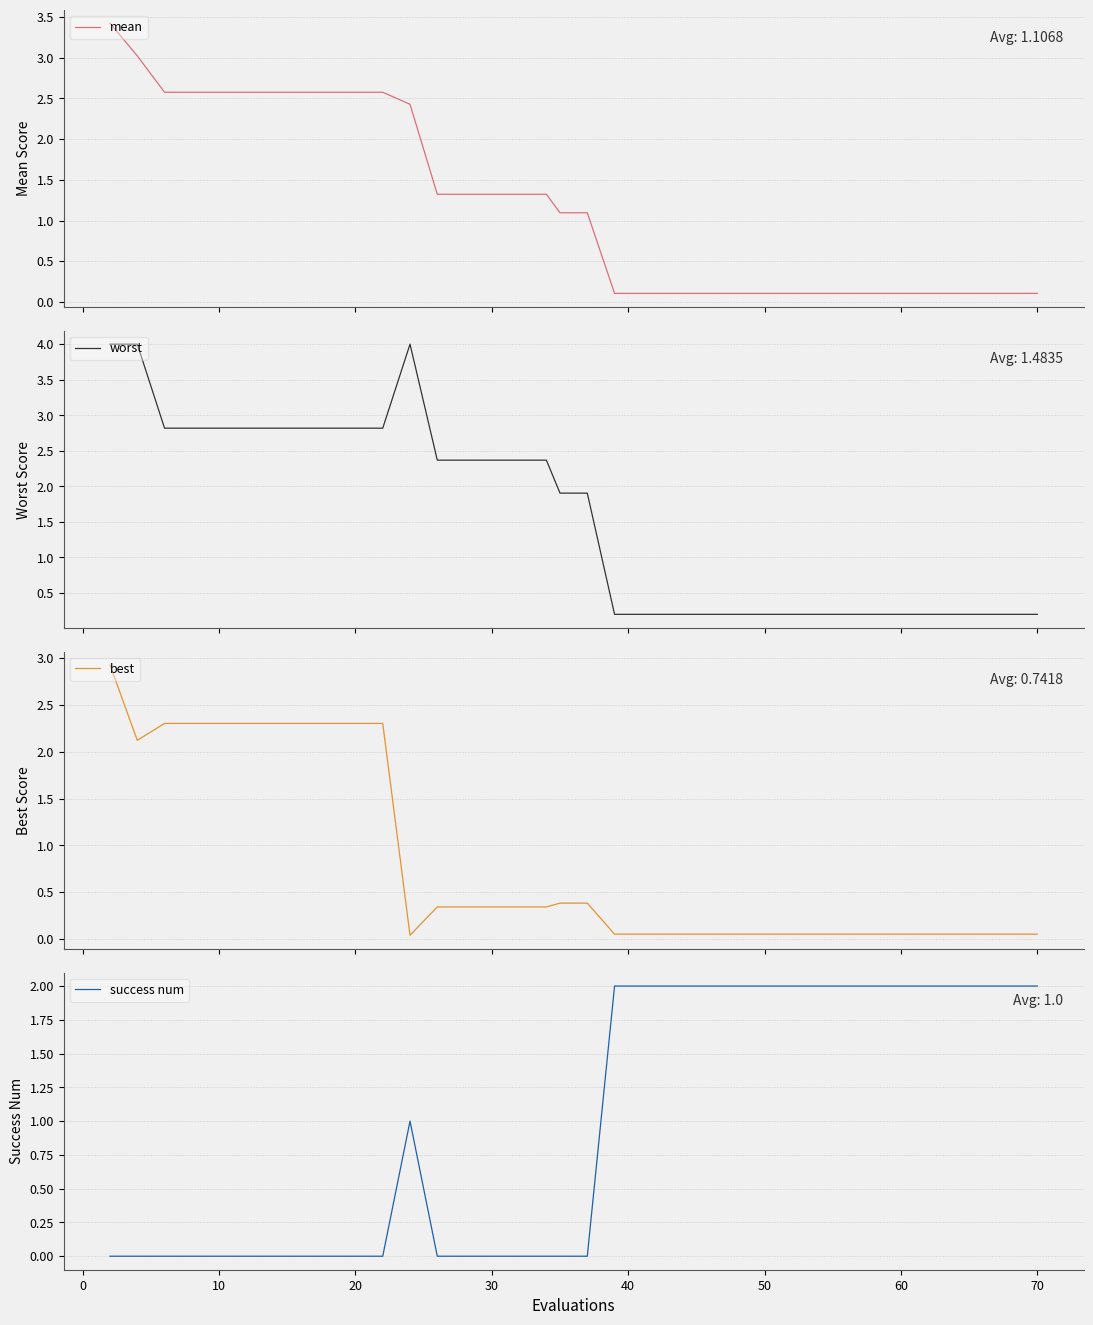

The value of success num at 70 is 2. True or false?

True